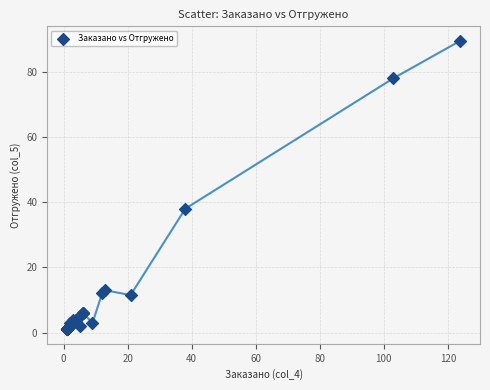

What Y value in the scatter plot is closest to 45?

38.0